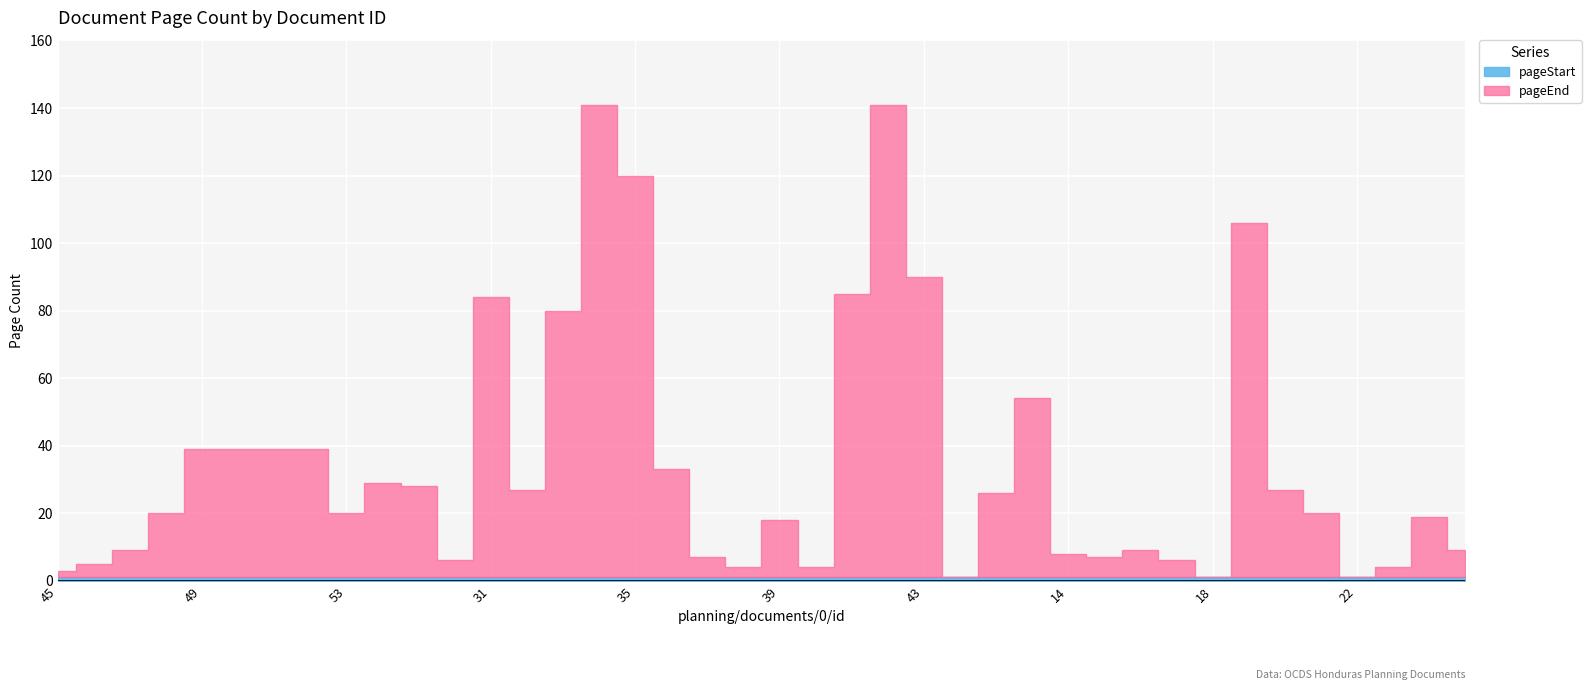

True or false: pageEnd and pageStart cross at least once.

False